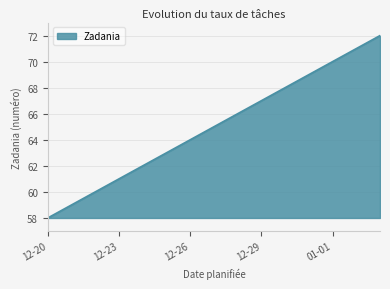

What is the difference between the maximum and minimum values?

14